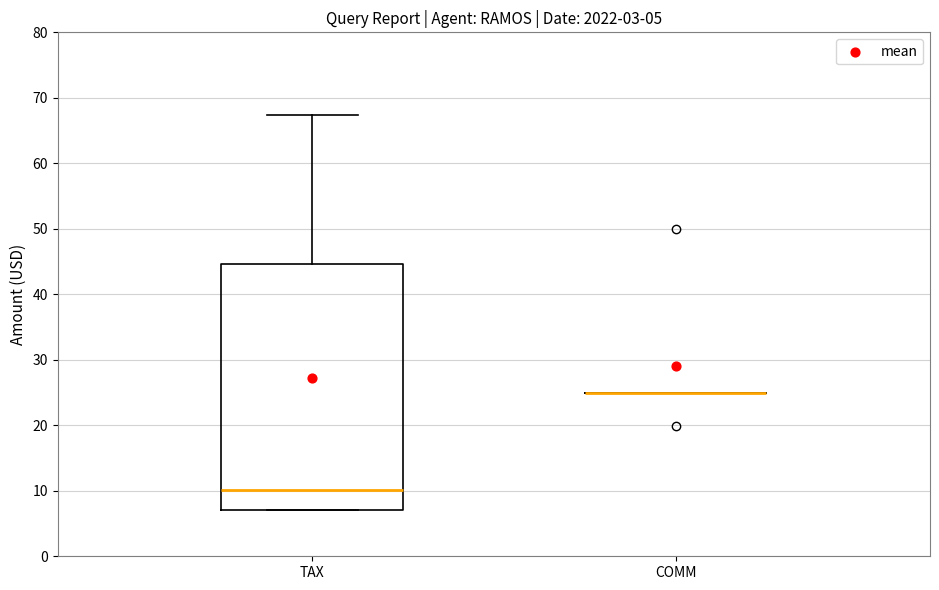

Which box is the tallest, from its lower edge to its upper edge?

TAX